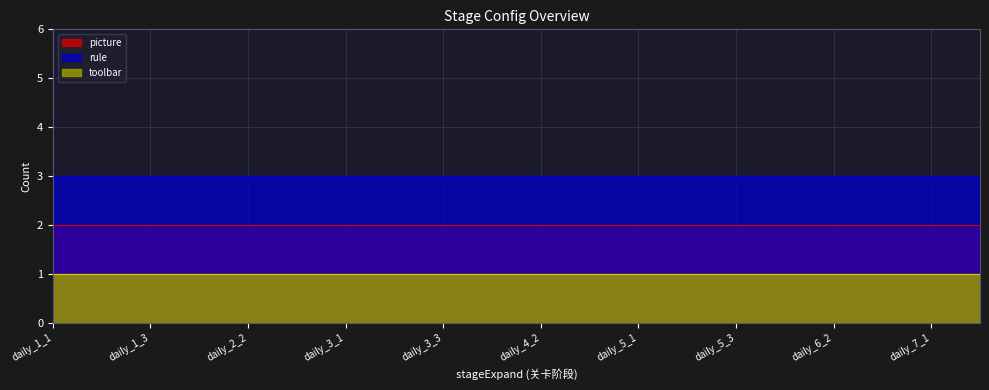

How many series are shown in this chart?

3